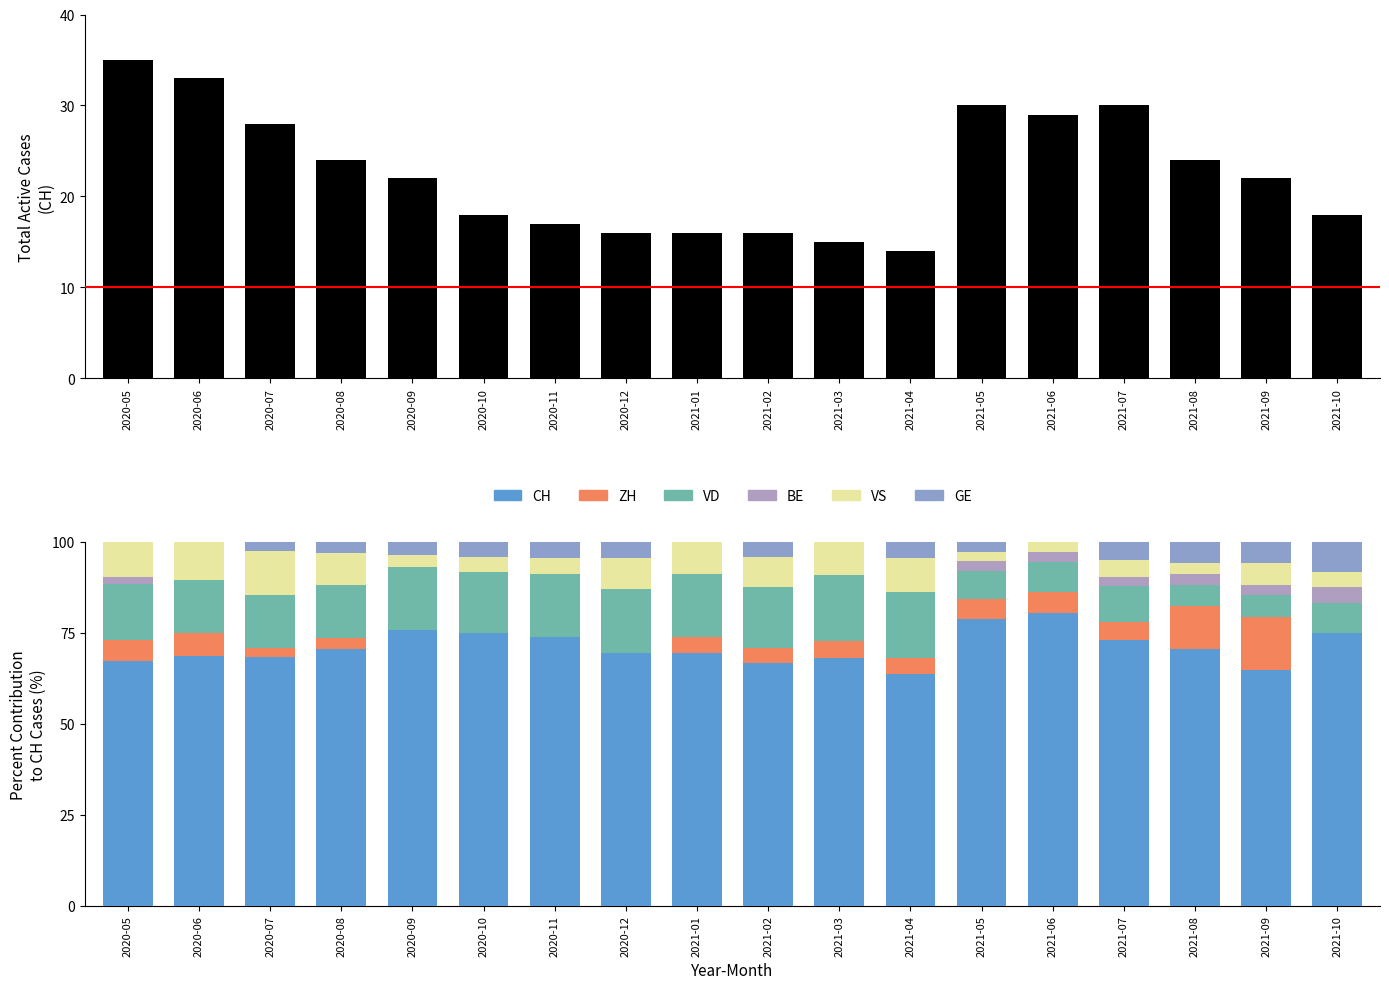

How many categories are shown in the chart?

18